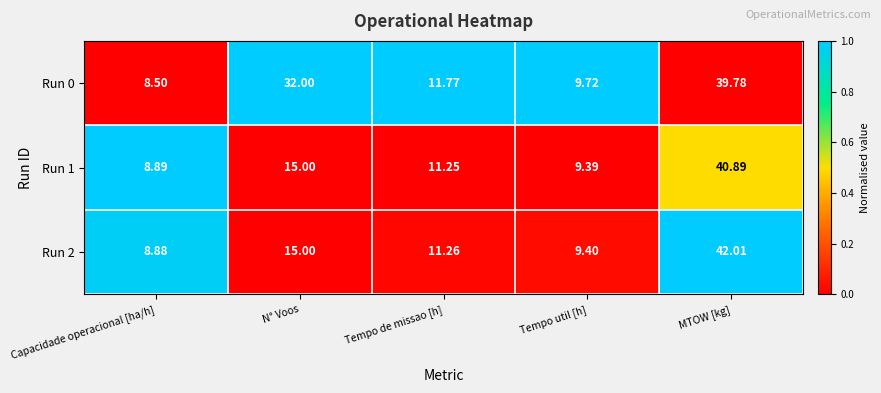

Where does the Run 1 series first go above 11?

N° Voos